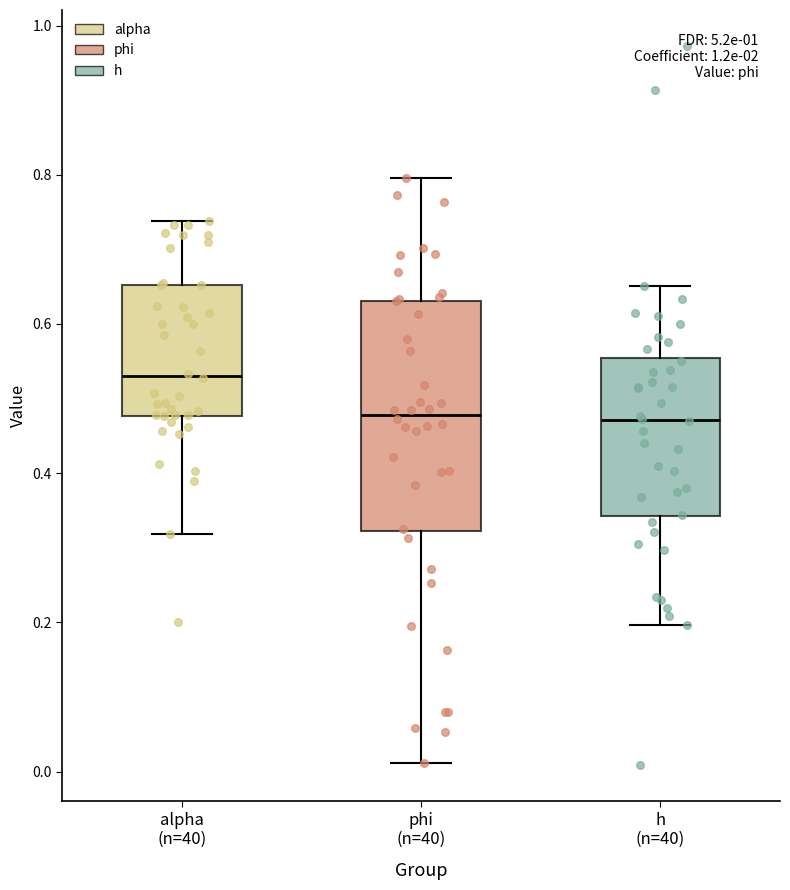

Reading left to right, read every box against the y-axis: the position of its median line, the range the box covers, and the ends of its whiskers. The values are not printed on the chart, so give them approximately, as read against the axis.

alpha (n=40): median 0.54, box 0.48 to 0.66, whiskers 0.32 to 0.74
phi (n=40): median 0.48, box 0.32 to 0.64, whiskers 0.02 to 0.80
h (n=40): median 0.48, box 0.34 to 0.56, whiskers 0.20 to 0.66